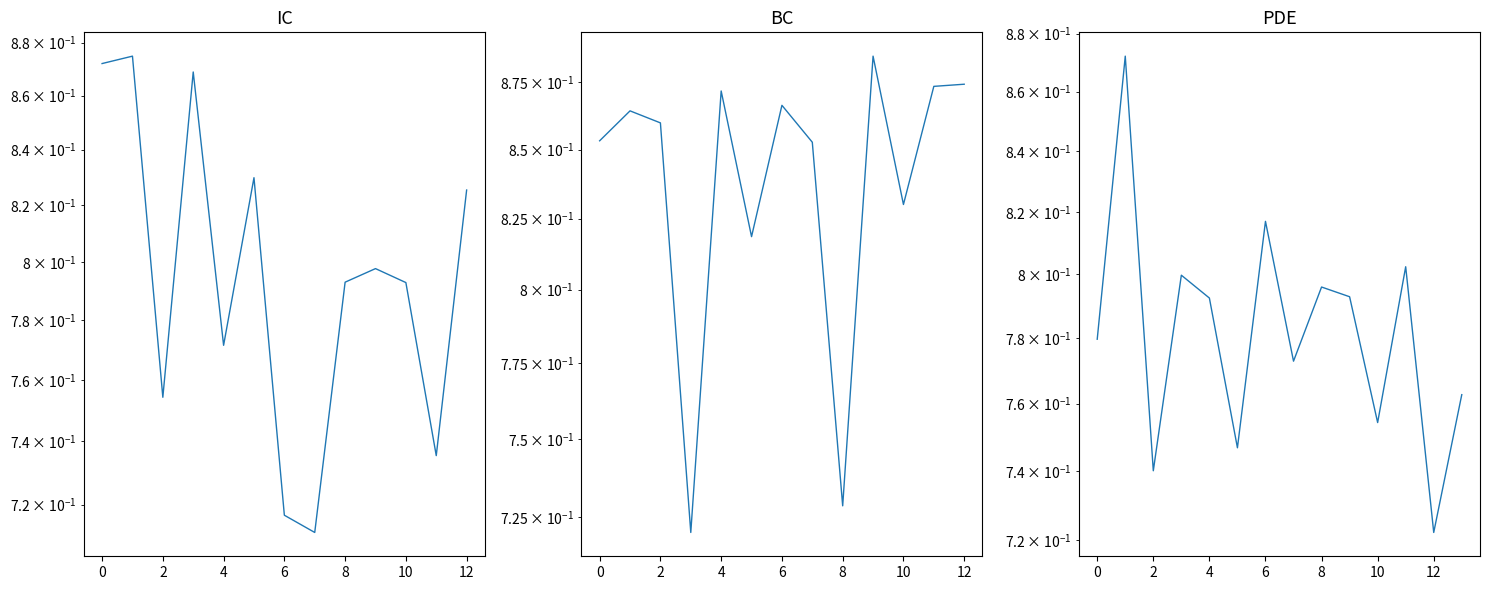

What is the label of the 12th point from the right?

2